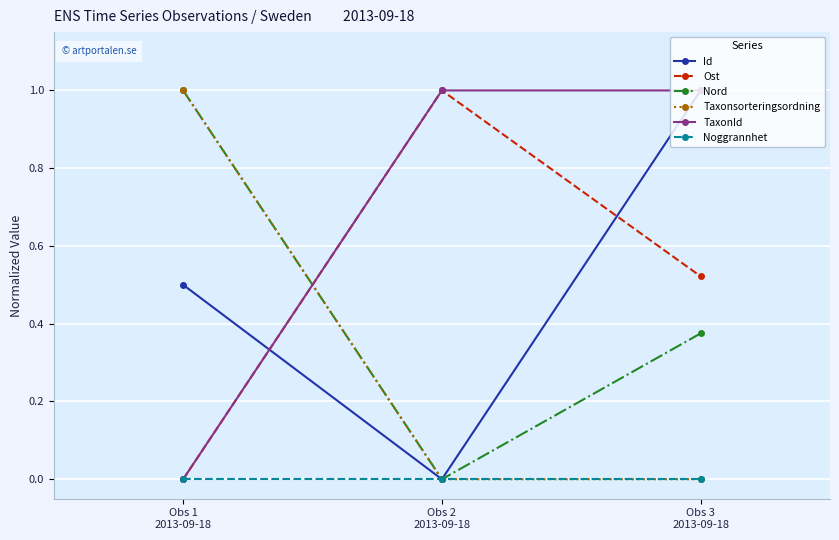

Does the chart display data point markers on the line(s)?

Yes